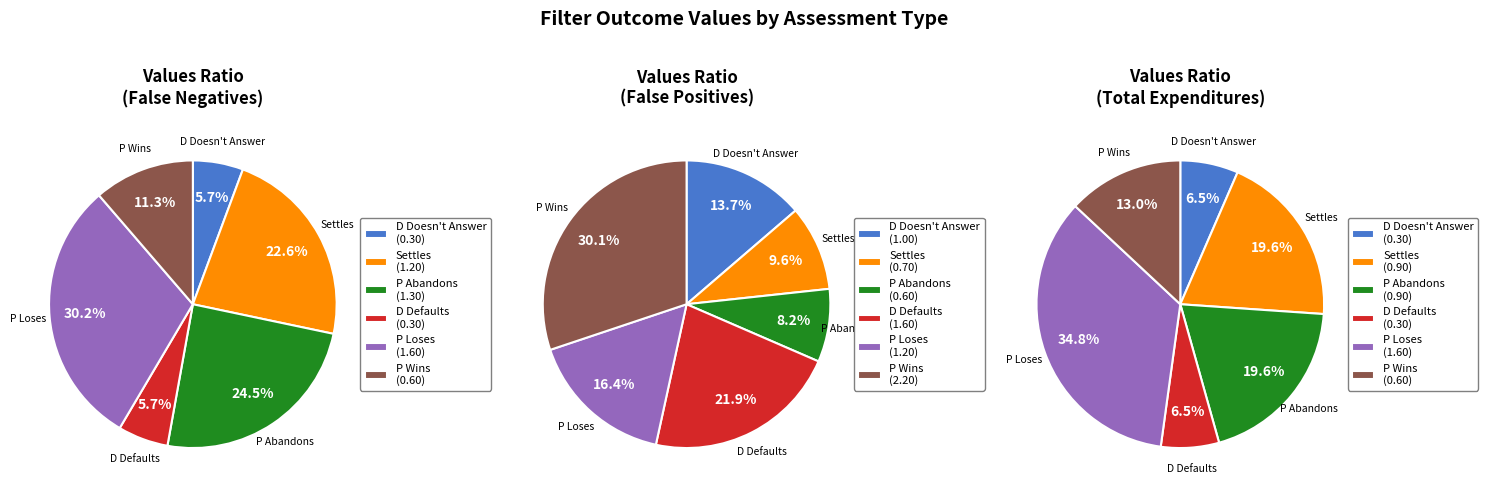

Rank the series by their maximum value, from highest to lowest.

False Positives, False Negatives, Total Expenditures